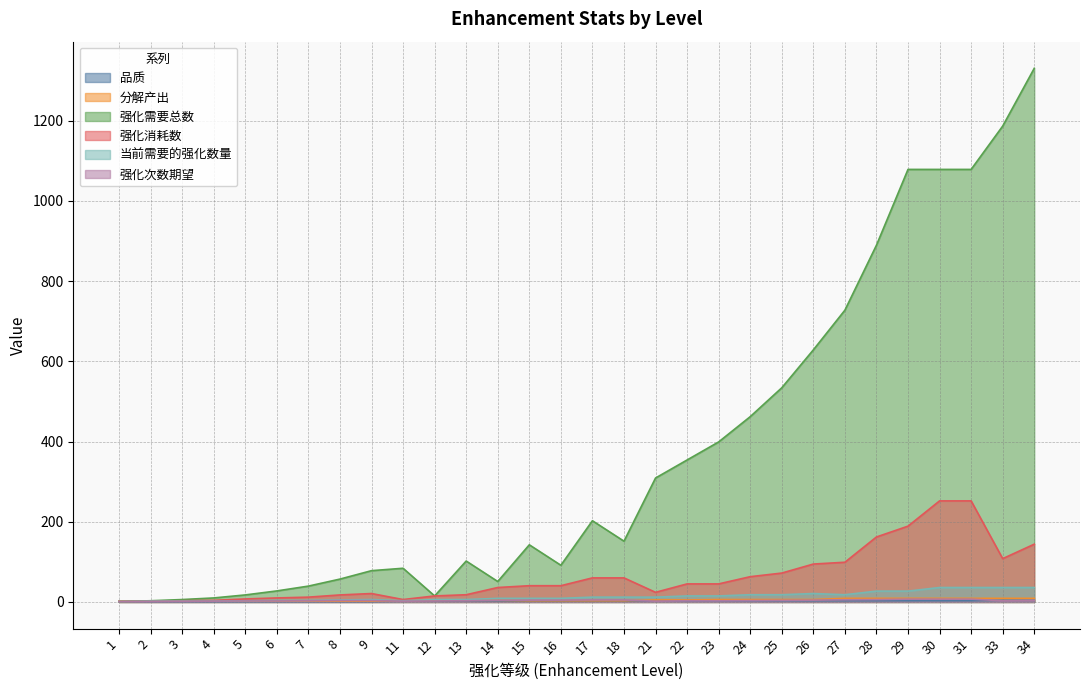

What are all the series names shown in the legend?

品质, 分解产出, 强化需要总数, 强化消耗数, 当前需要的强化数量, 强化次数期望